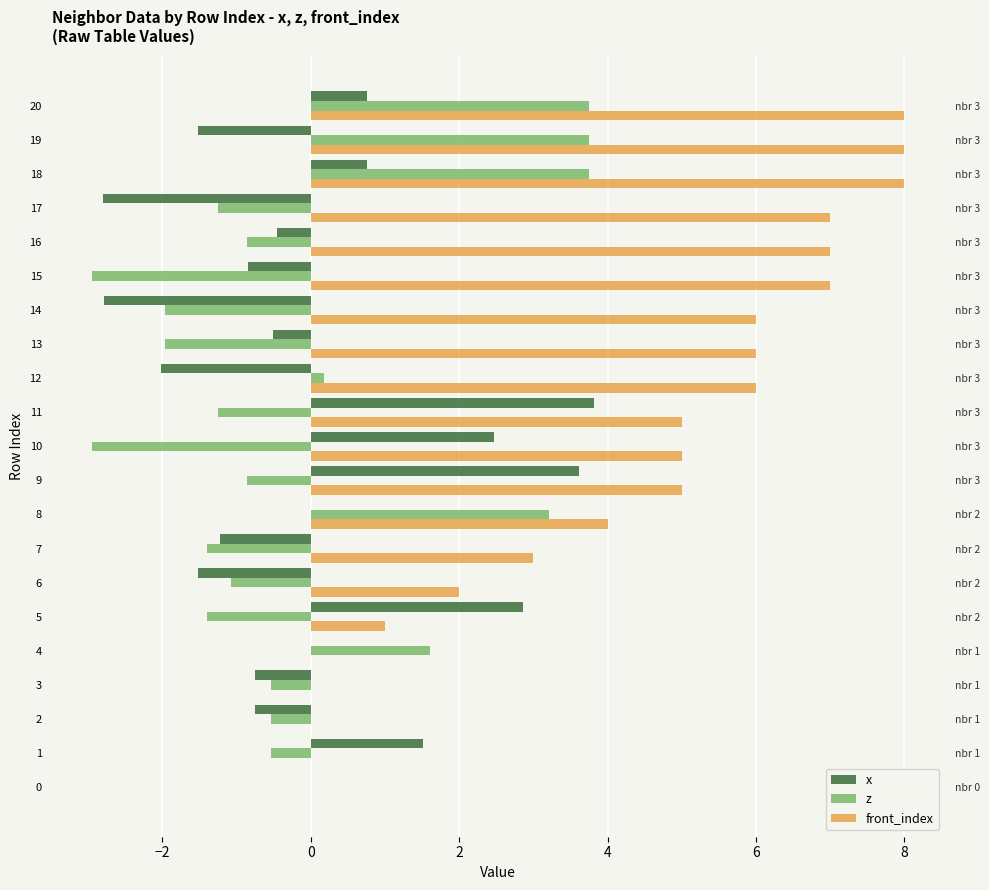

Which series has the widest spread of values?

front_index